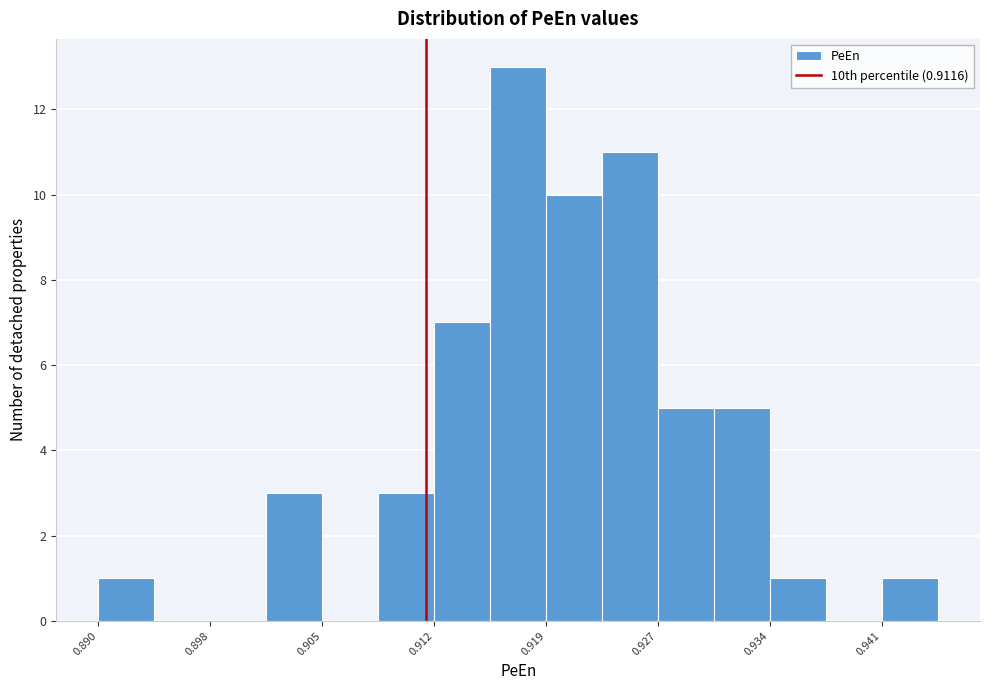

Around what value on the x-axis is the tallest bar? Give the approximate position of its centre, as read against the axis.

0.918